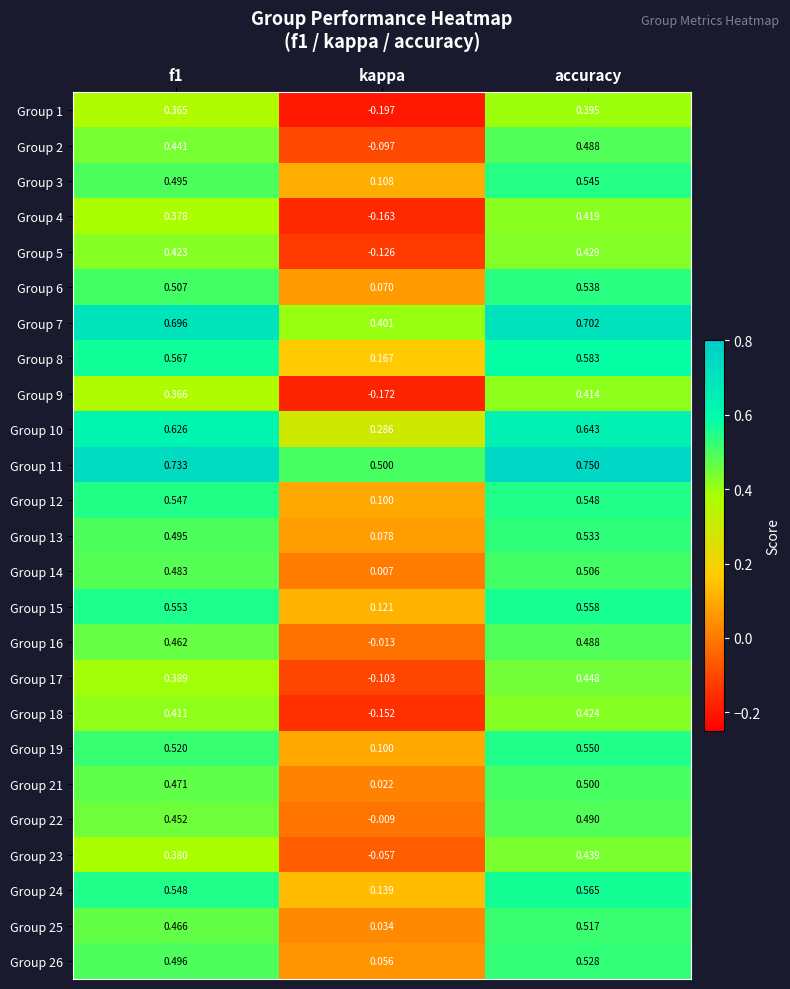

How many series are shown in this chart?

25